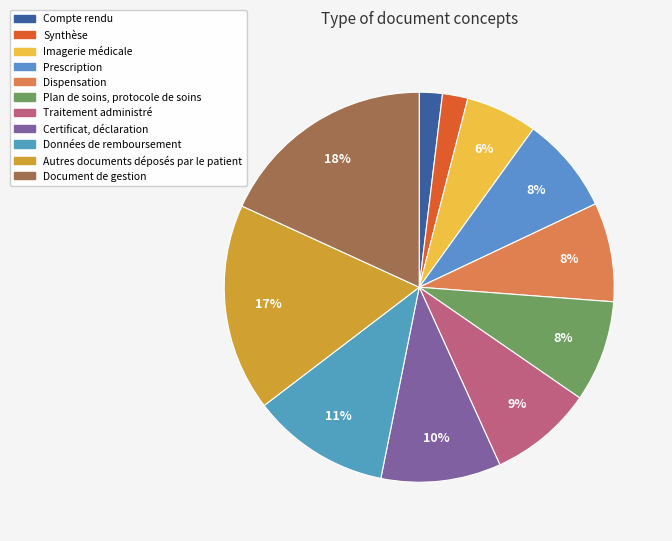

Which has a higher value, Données de remboursement or Prescription?

Données de remboursement